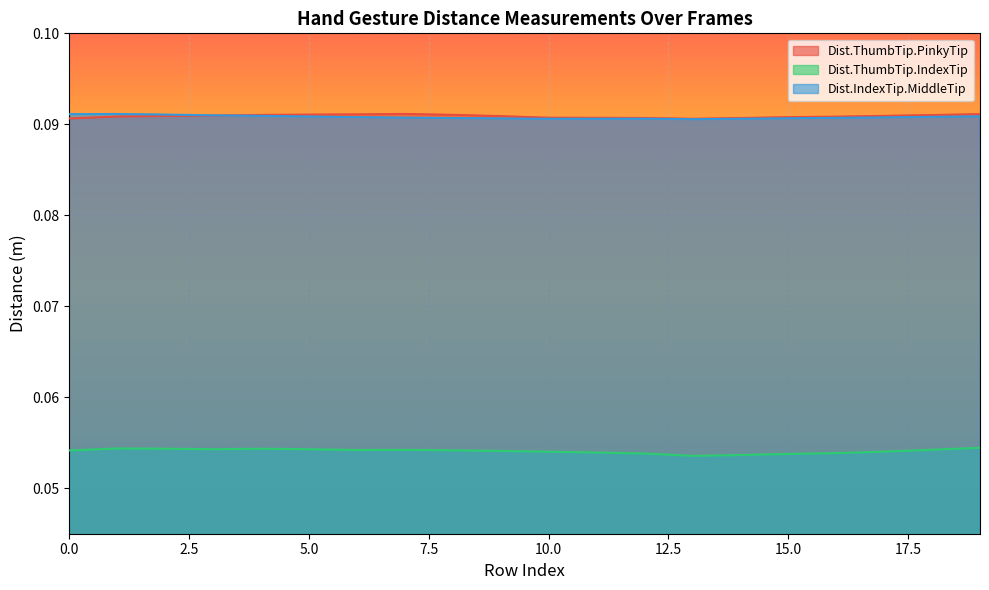

Reading left to right, extract all data points from this chart.

Dist.ThumbTip.PinkyTip: 0=0.1	1=0.1	2=0.1	3=0.1	4=0.1	5=0.1	6=0.1	7=0.1	8=0.1	9=0.1	10=0.1	11=0.1	12=0.1	13=0.1	14=0.1	15=0.1	16=0.1	17=0.1	18=0.1	19=0.1
Dist.ThumbTip.IndexTip: 0=0.1	1=0.1	2=0.1	3=0.1	4=0.1	5=0.1	6=0.1	7=0.1	8=0.1	9=0.1	10=0.1	11=0.1	12=0.1	13=0.1	14=0.1	15=0.1	16=0.1	17=0.1	18=0.1	19=0.1
Dist.IndexTip.MiddleTip: 0=0.1	1=0.1	2=0.1	3=0.1	4=0.1	5=0.1	6=0.1	7=0.1	8=0.1	9=0.1	10=0.1	11=0.1	12=0.1	13=0.1	14=0.1	15=0.1	16=0.1	17=0.1	18=0.1	19=0.1